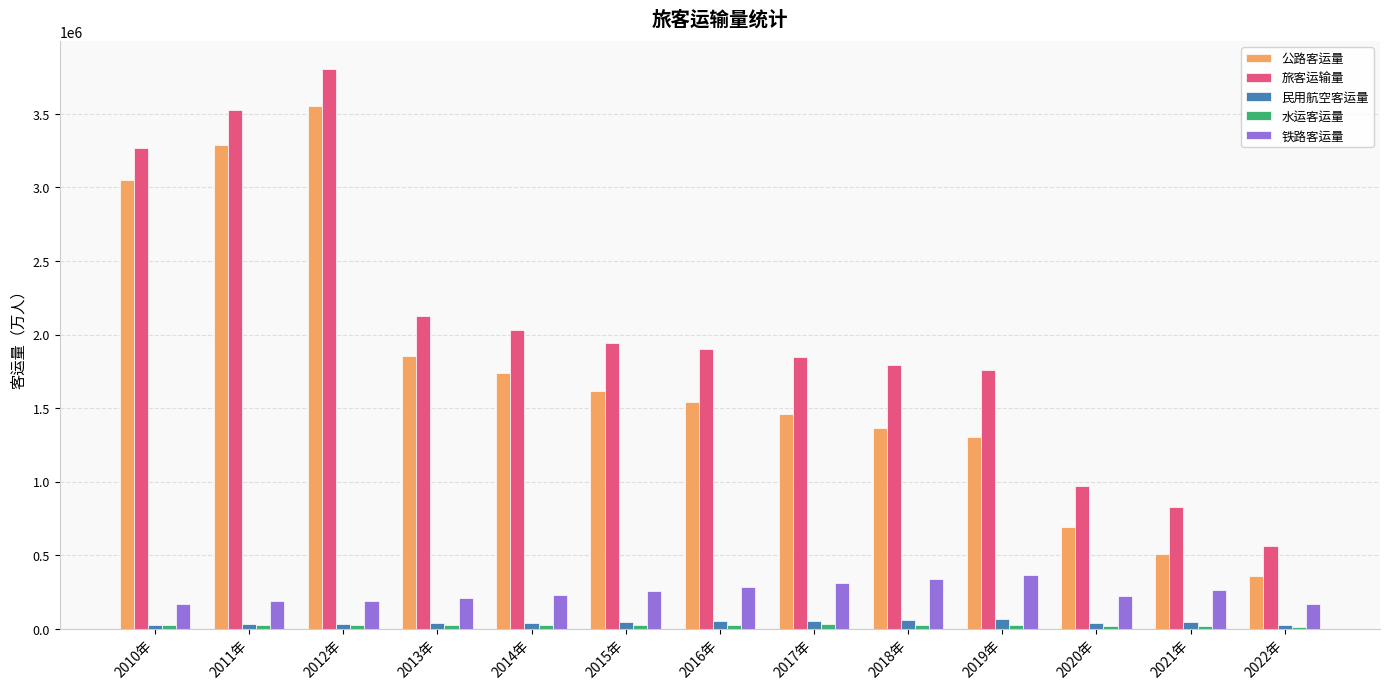

At which category does the chart reach its peak across all series?

2012年